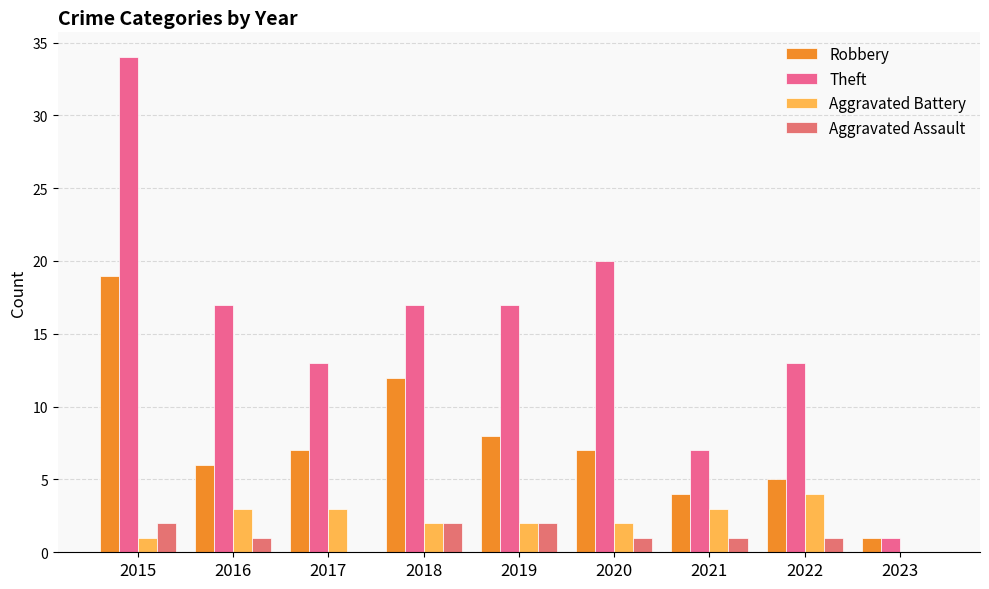

Are the bars horizontal?

No